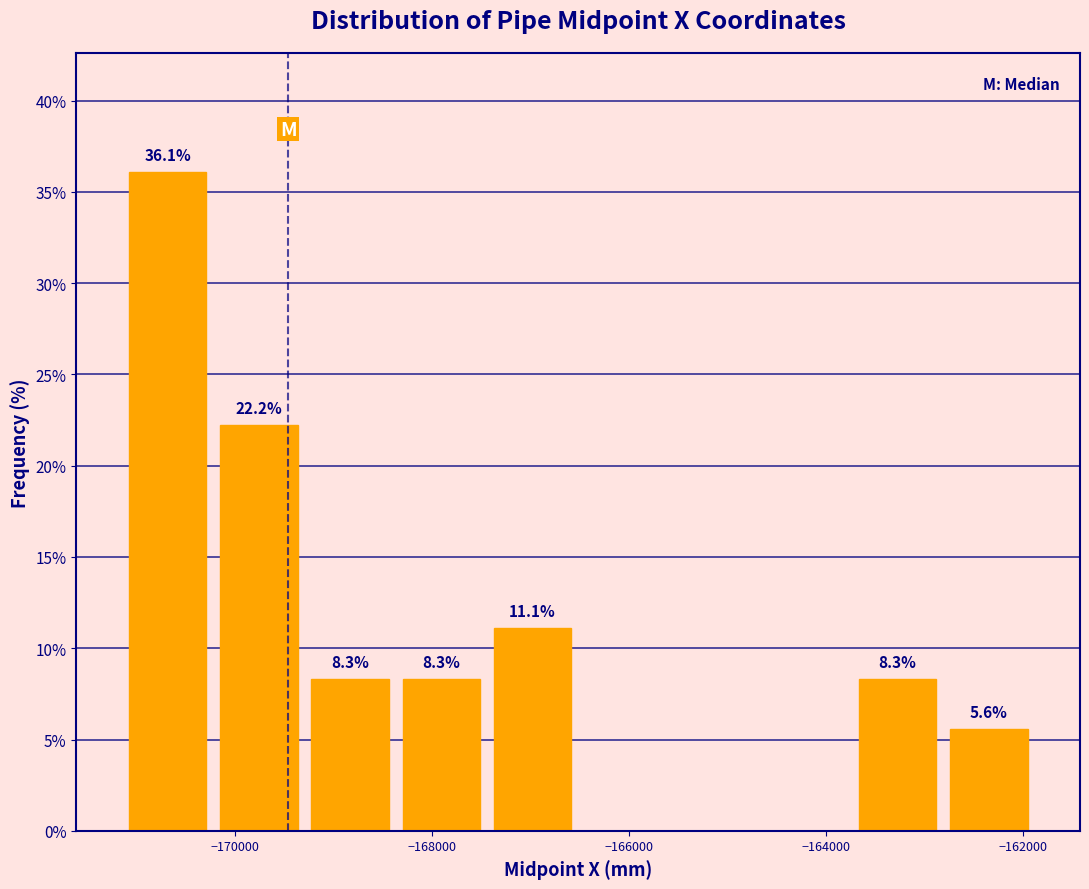

Which range on the x-axis has the tallest bar?

-171200 to -170200